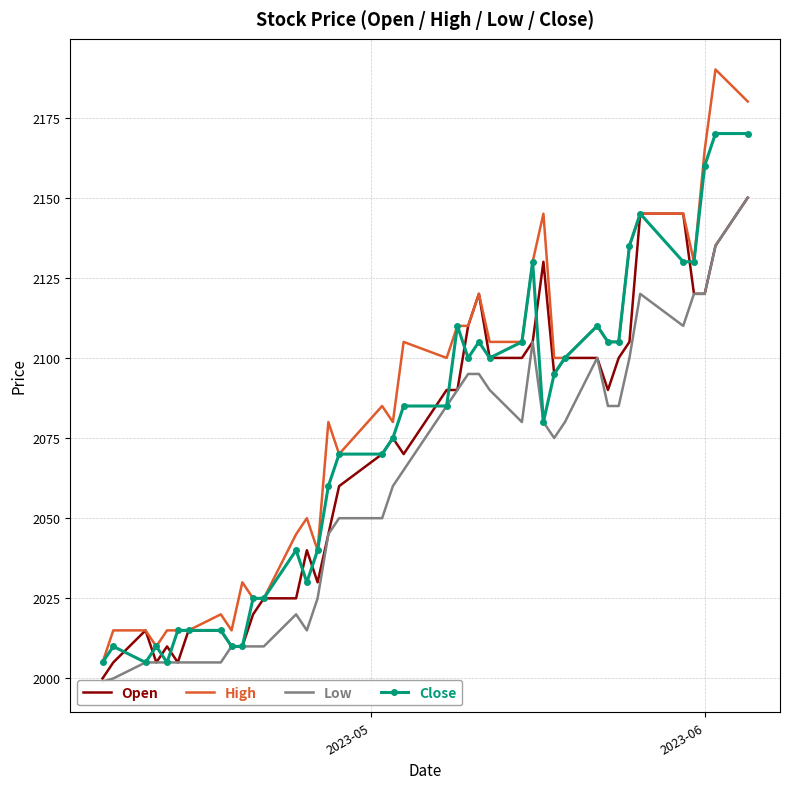

How many lines are shown in the chart?

4